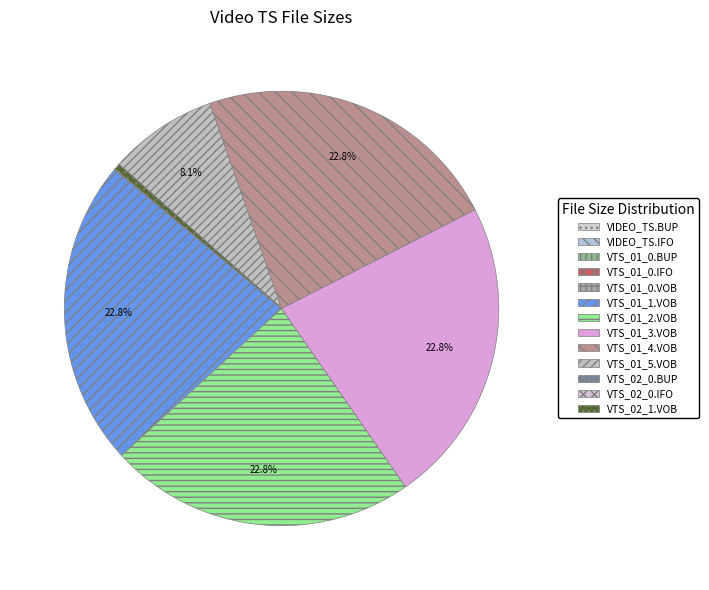

Rank the categories by value from highest to lowest.

VTS_01_1.VOB, VTS_01_2.VOB, VTS_01_3.VOB, VTS_01_4.VOB, VTS_01_5.VOB, VTS_02_1.VOB, VTS_01_0.VOB, VTS_01_0.BUP, VTS_01_0.IFO, VTS_02_0.BUP, VTS_02_0.IFO, VIDEO_TS.BUP, VIDEO_TS.IFO